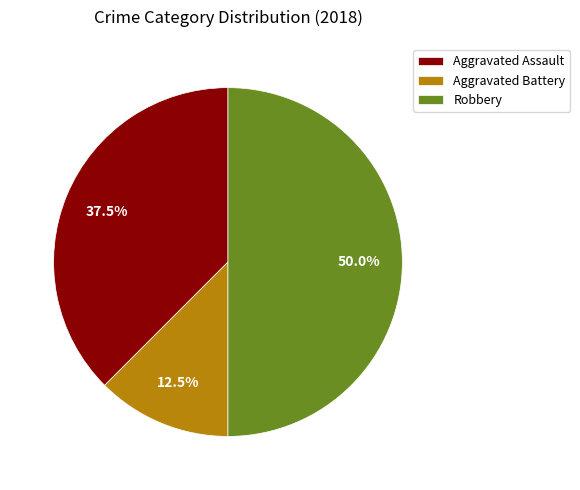

Rank the categories by value from highest to lowest.

Robbery, Aggravated Assault, Aggravated Battery